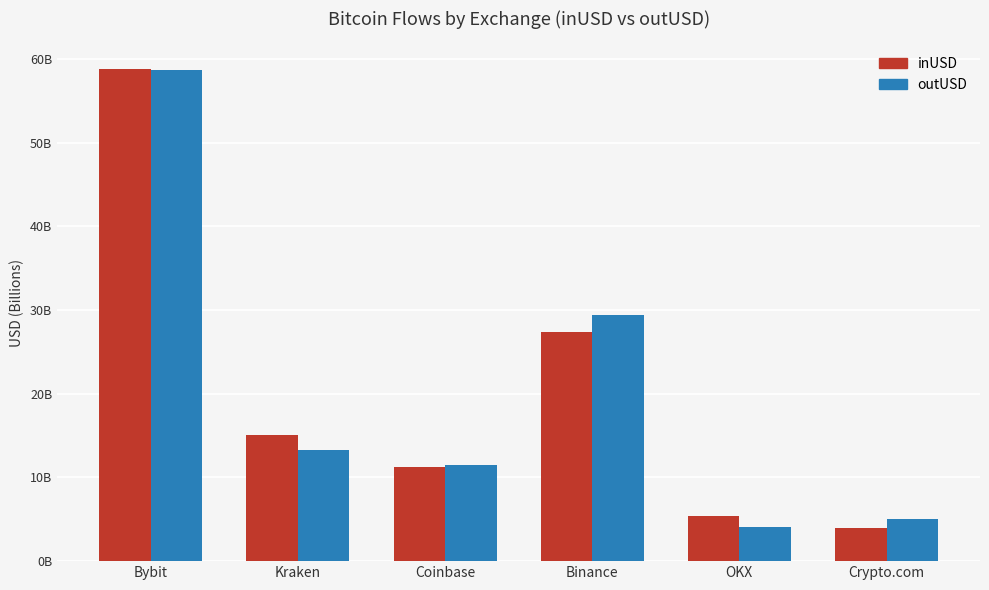

Are the bars horizontal?

No